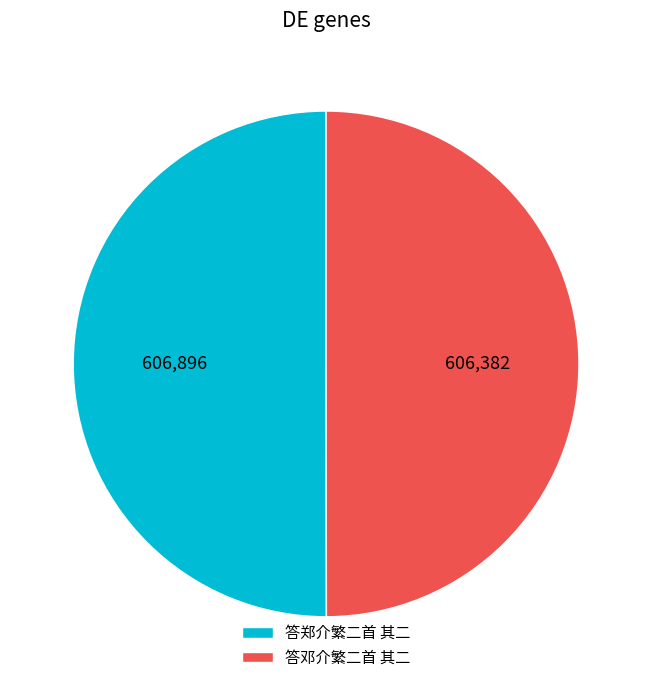

The 答邓介繁二首 其二 slice represents 56% of the pie. True or false?

False